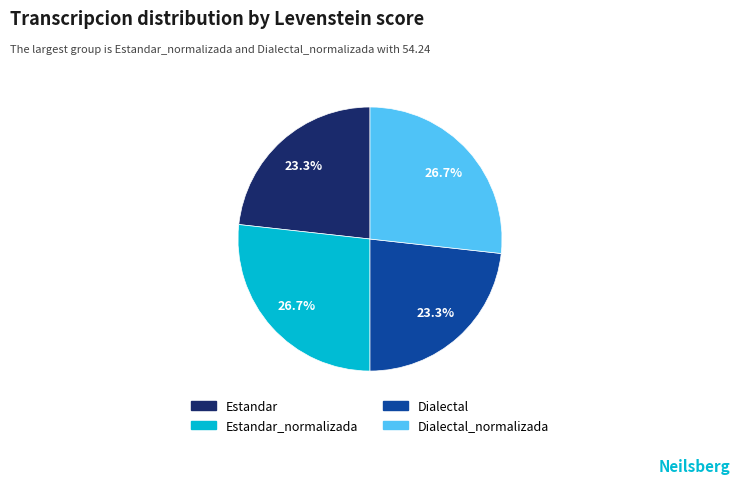

What percentage is NOT represented by Estandar_normalizada?

73.3%